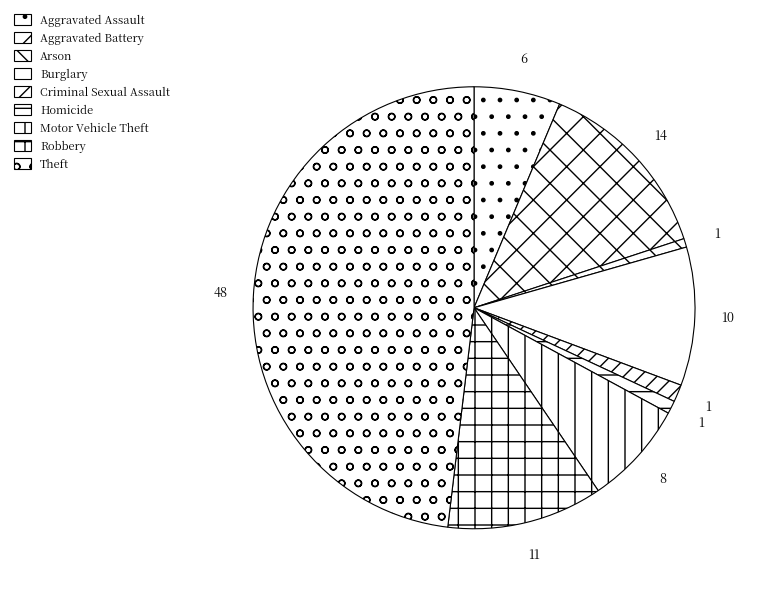

What percentage is NOT represented by Robbery?

88.6%